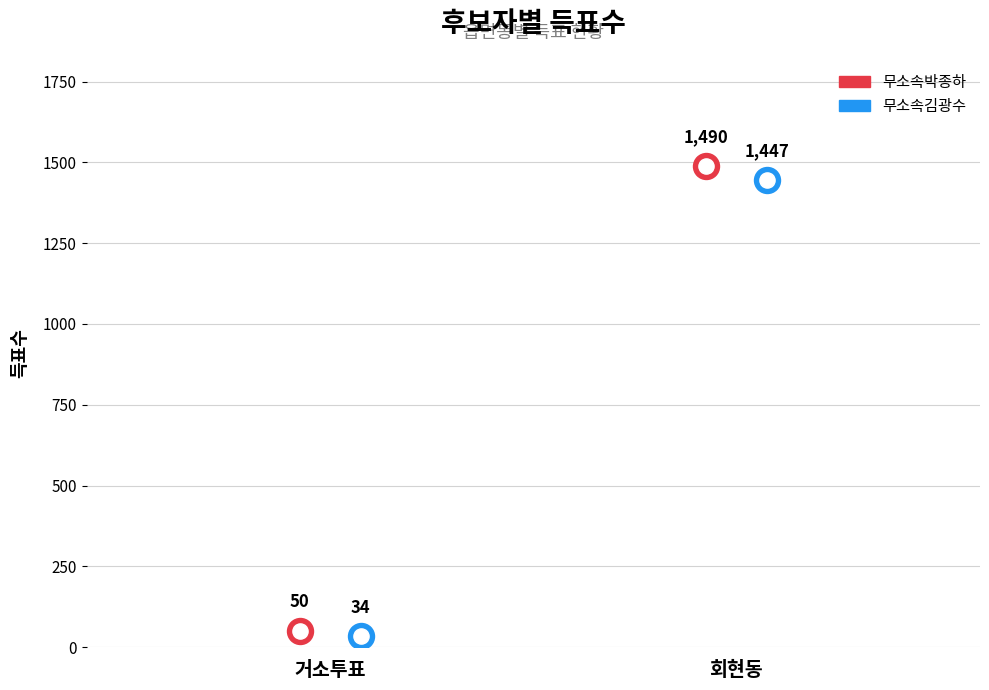

What is the total value across all series at 회현동?

2937